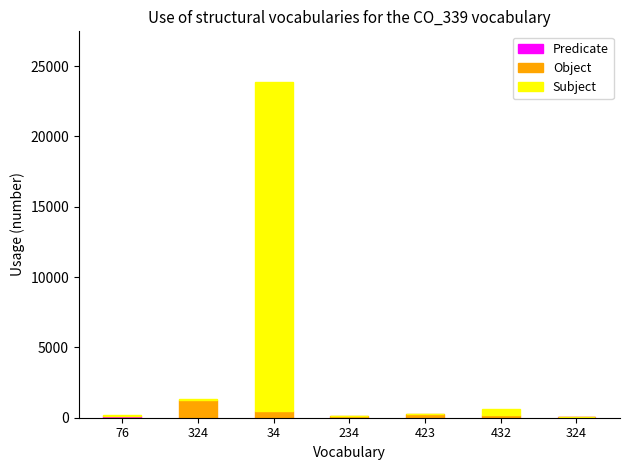

Count the number of categories in the chart.

7